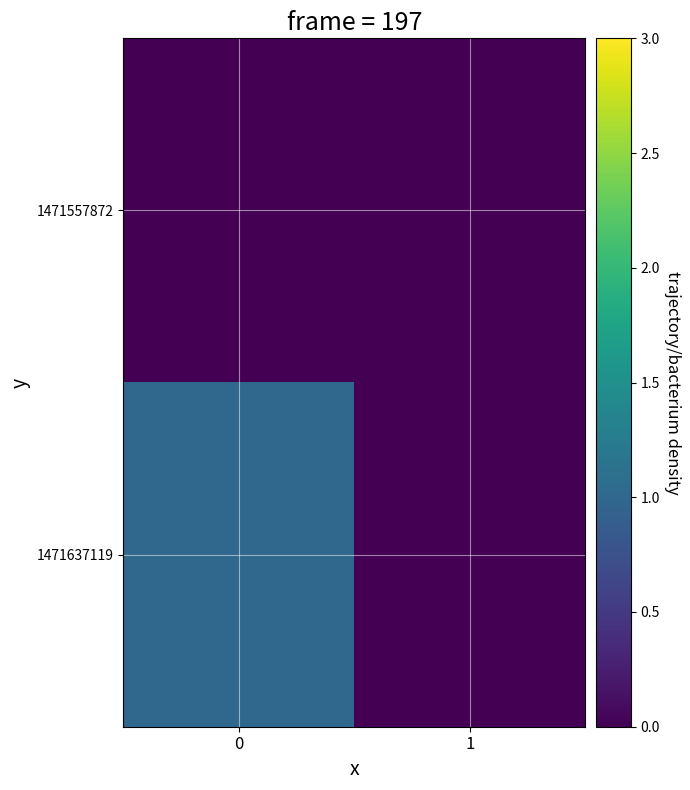

Rank the series by their maximum value, from lowest to highest.

1471557872, 1471637119